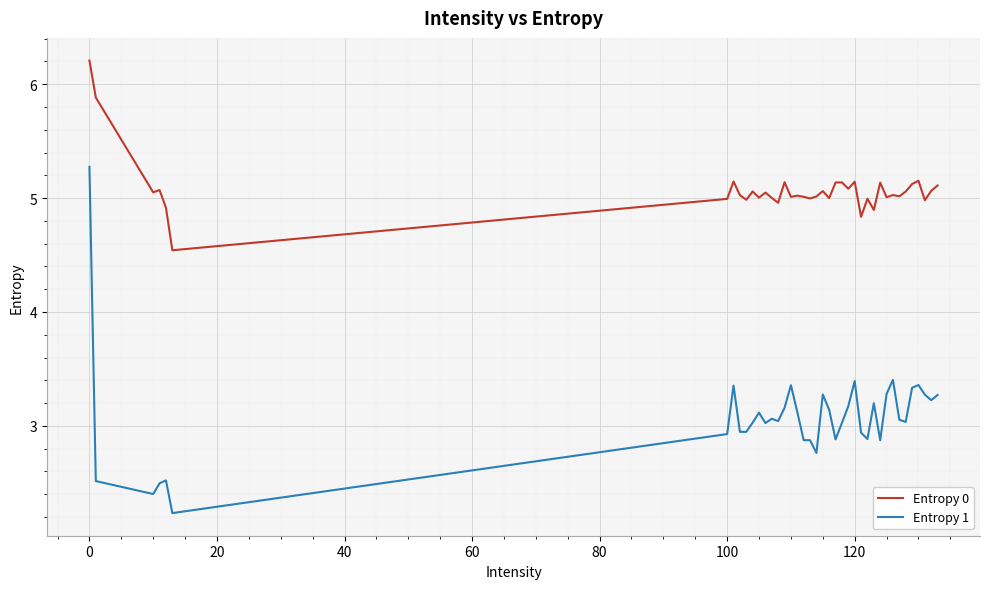

How many lines are shown in the chart?

2